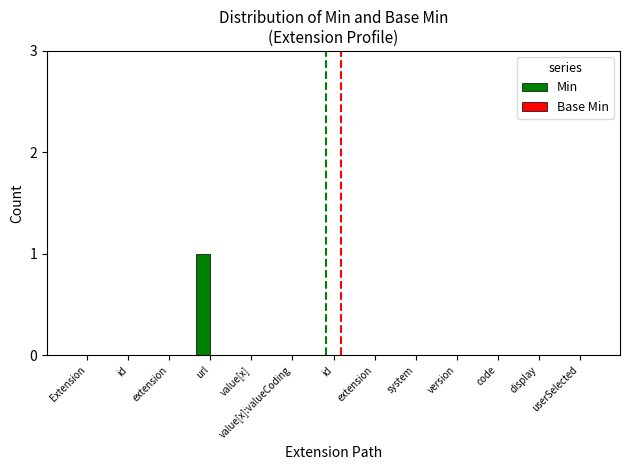

Reading left to right, extract all data points from this chart.

Min: Extension=0	id=0	extension=0	url=1	value[x]=0	value[x]:valueCoding=0	id=0	extension=0	system=0	version=0	code=0	display=0	userSelected=0
Base Min: Extension=0	id=0	extension=0	url=0	value[x]=0	value[x]:valueCoding=0	id=0	extension=0	system=0	version=0	code=0	display=0	userSelected=0